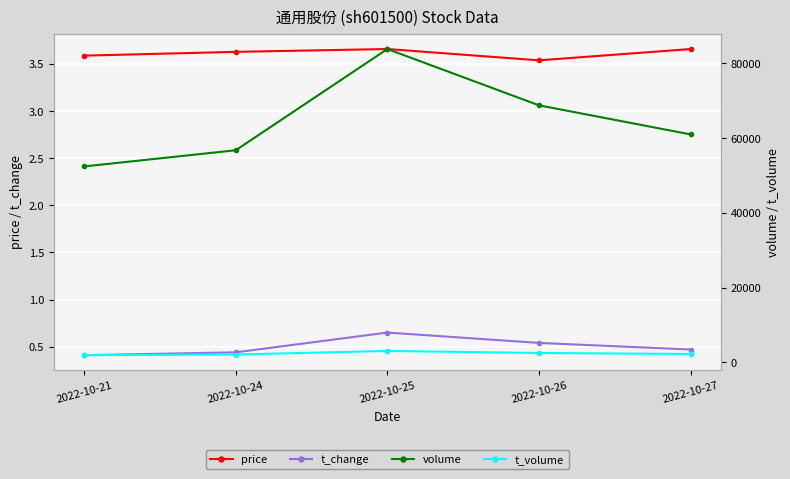

At how many categories does at least one series exceed 31656?

5